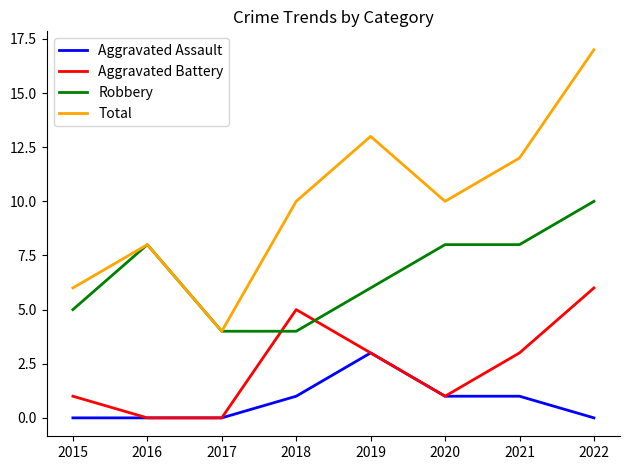

What is the spread (max minus min) of values at 2021?

11